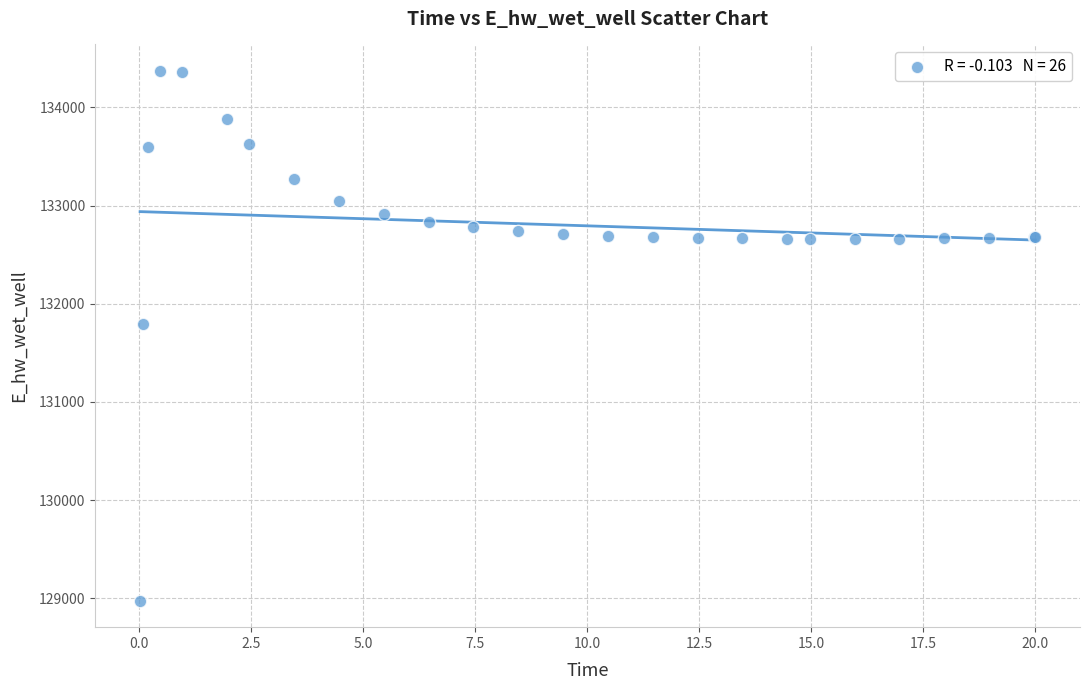

What Y value in the scatter plot is closest to 131673?

131790.8